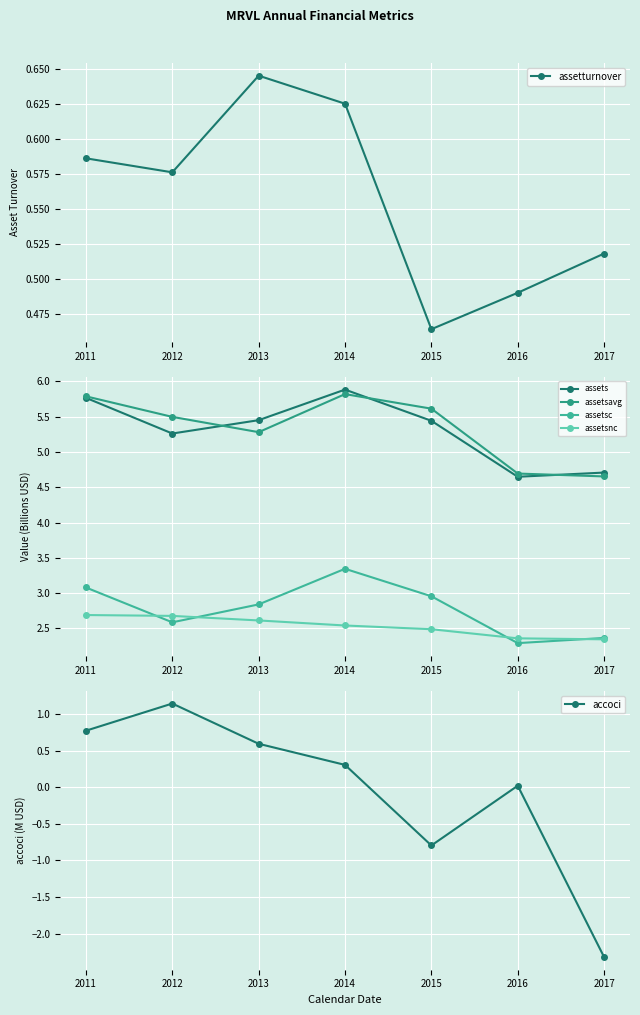

Is it true that assetsc equals 2.3 at 2016?

True